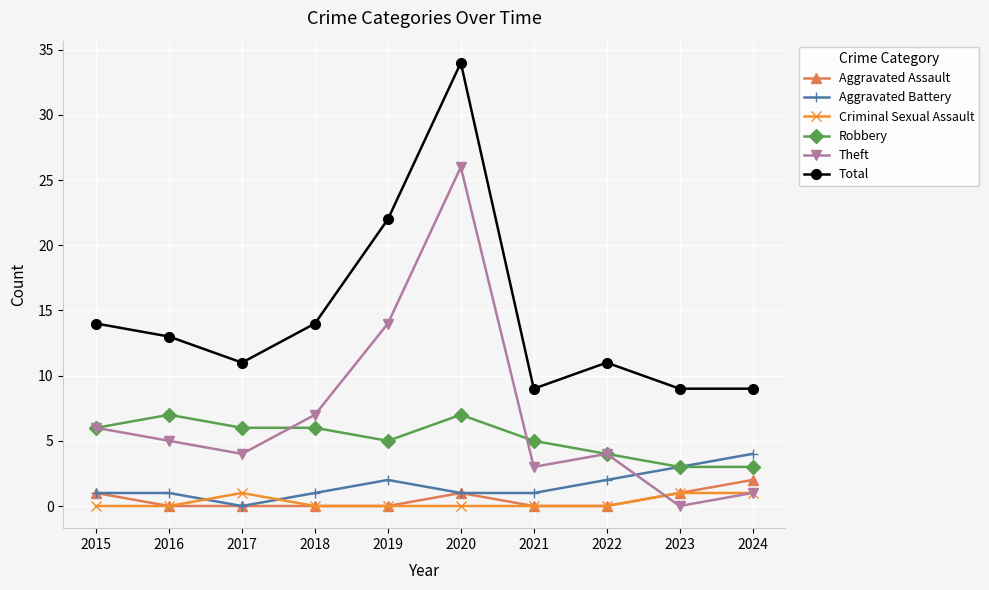

Where is Total nearest to the value 21?

2019